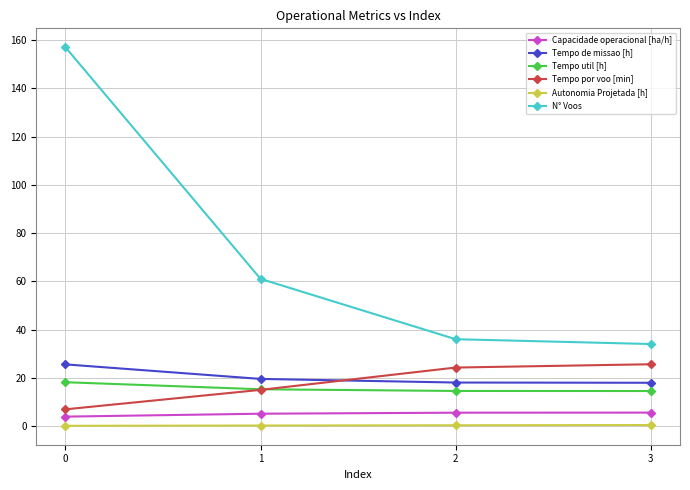

Read the Tempo por voo [min] value at 3.

25.6